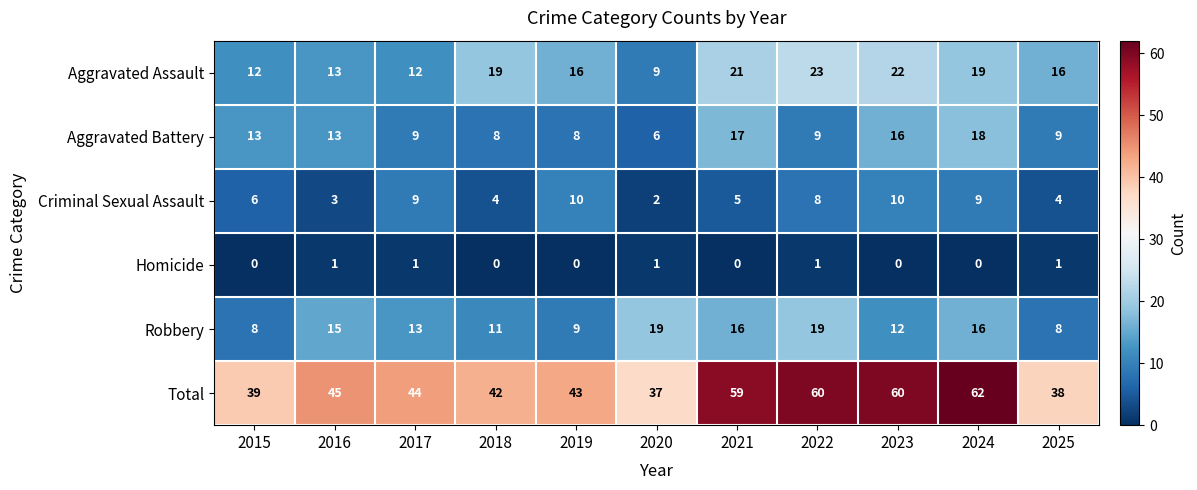

How many data points in Robbery are less than 13?

5